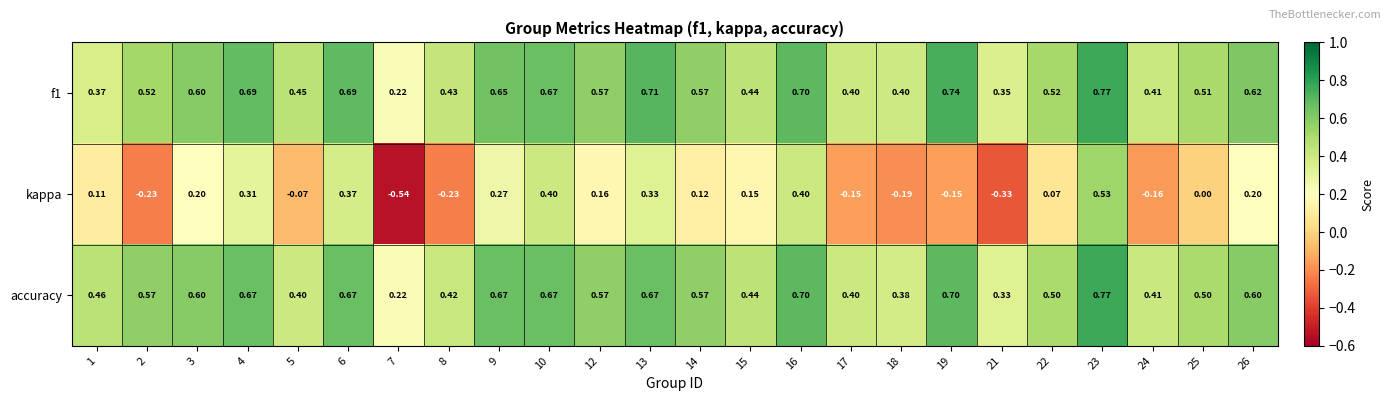

How many distinct data groups are displayed?

3